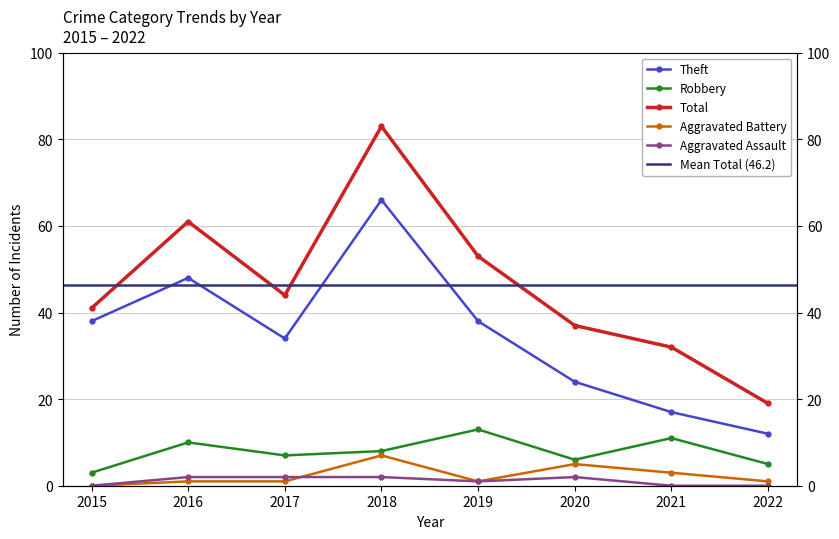

Which category has the lowest value across all series?

2015